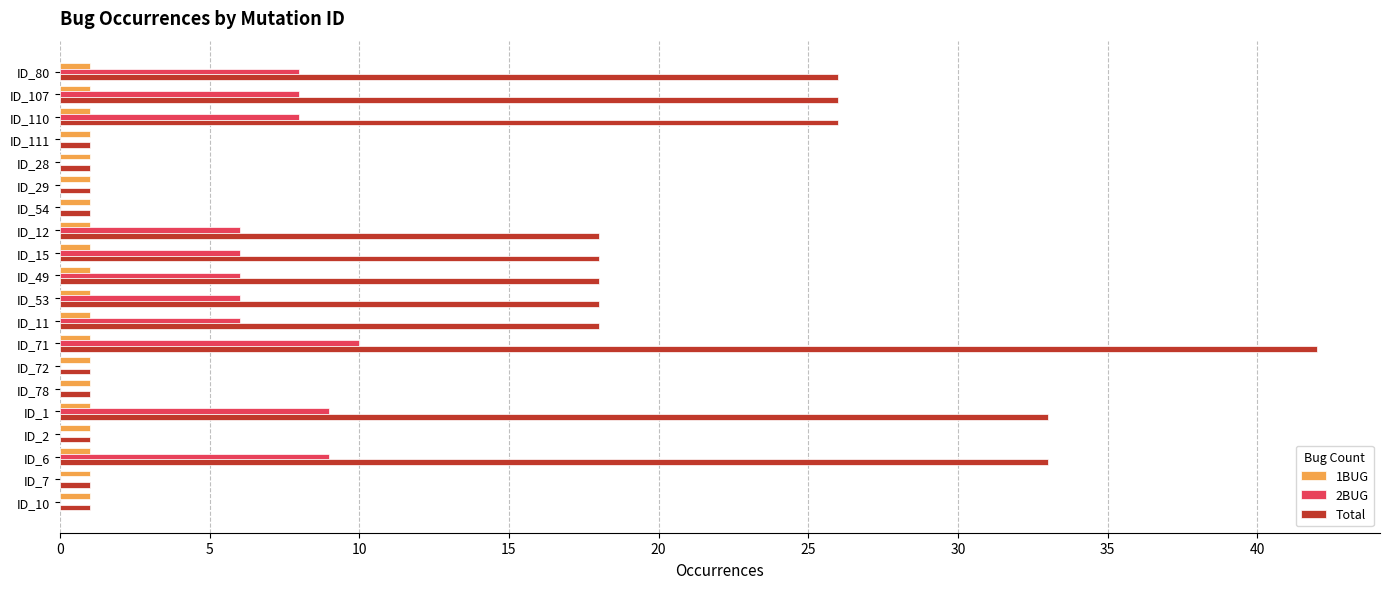

True or false: 2BUG has a value of 6 at ID_15.

True